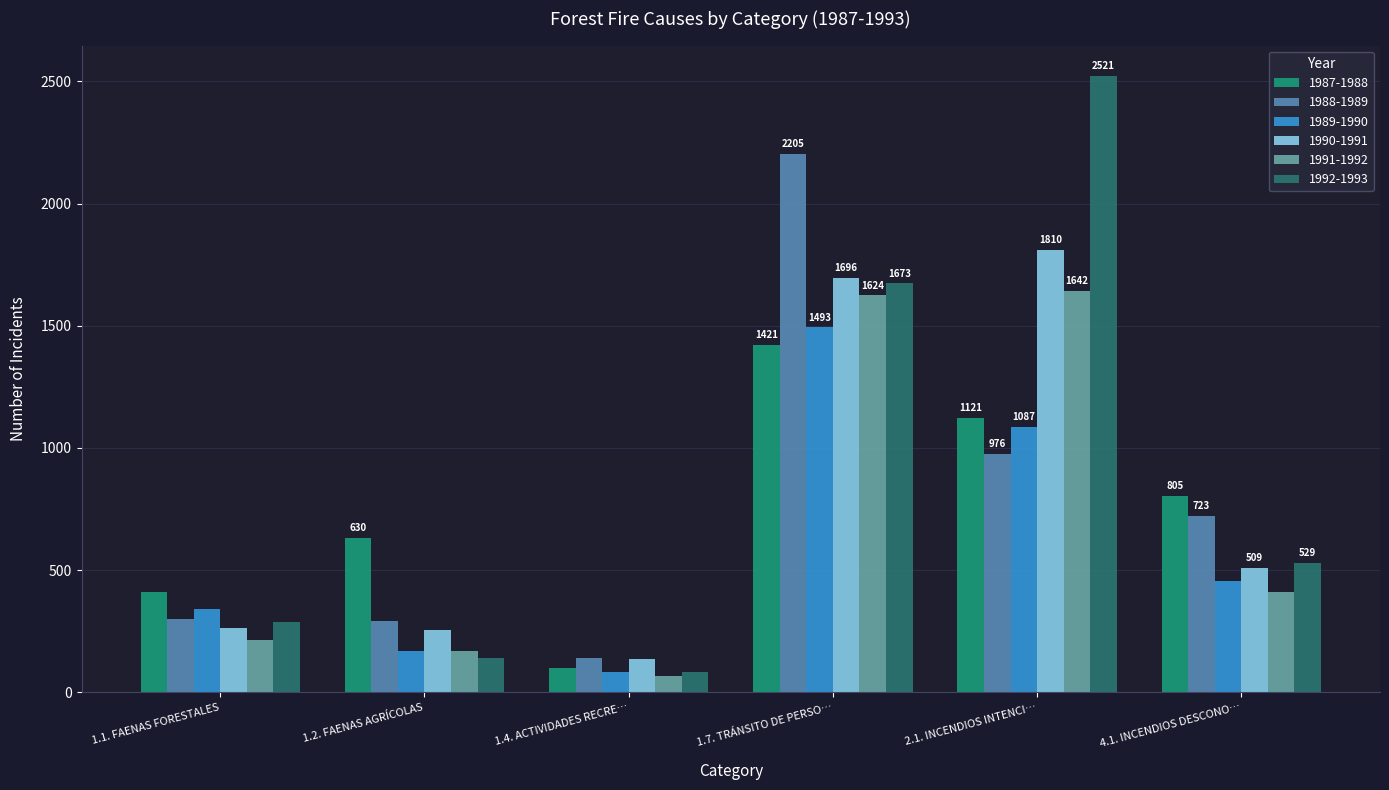

Which series has the widest spread of values?

1992-1993